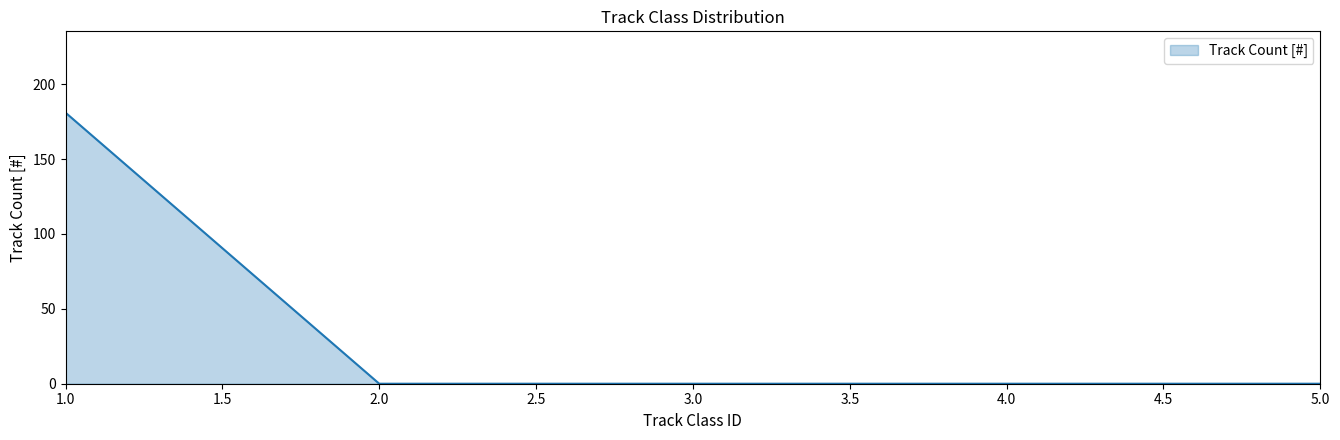

Does the chart display data point markers on the line(s)?

No